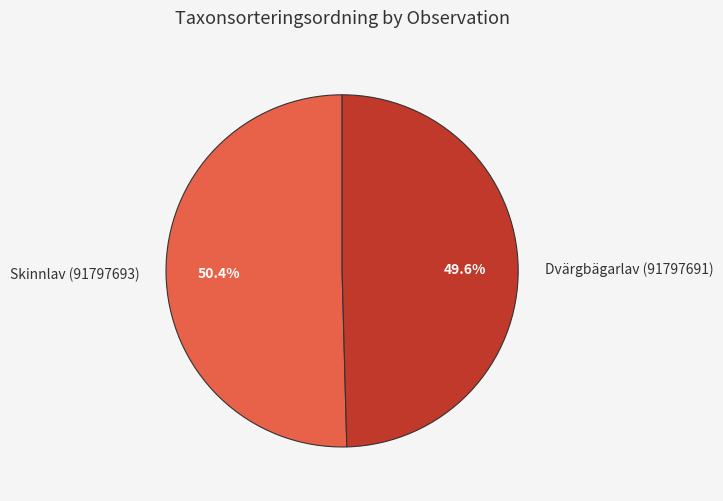

The Skinnlav (91797693) slice represents 39% of the pie. True or false?

False